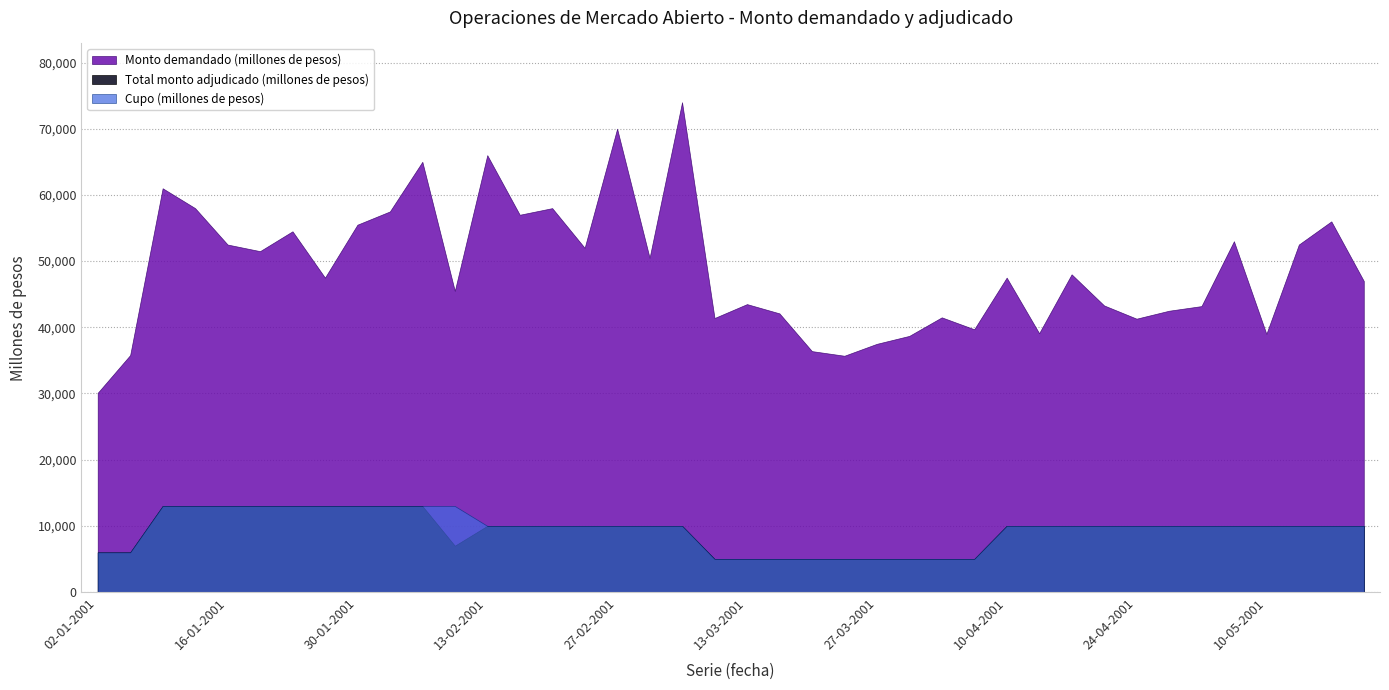

What is the difference between the maximum and second lowest values in the Total monto adjudicado (millones de pesos) series?

8000